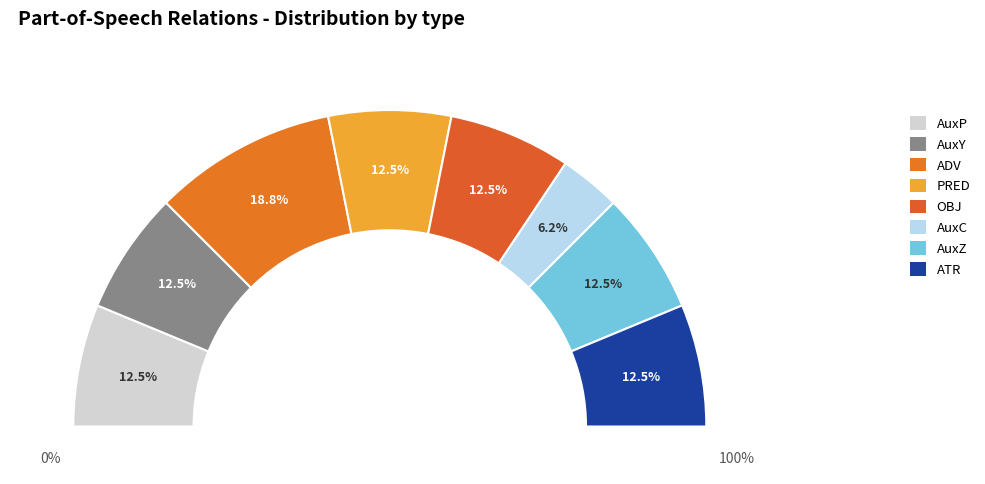

What percentage do AuxY and AuxP together represent?

25.0%